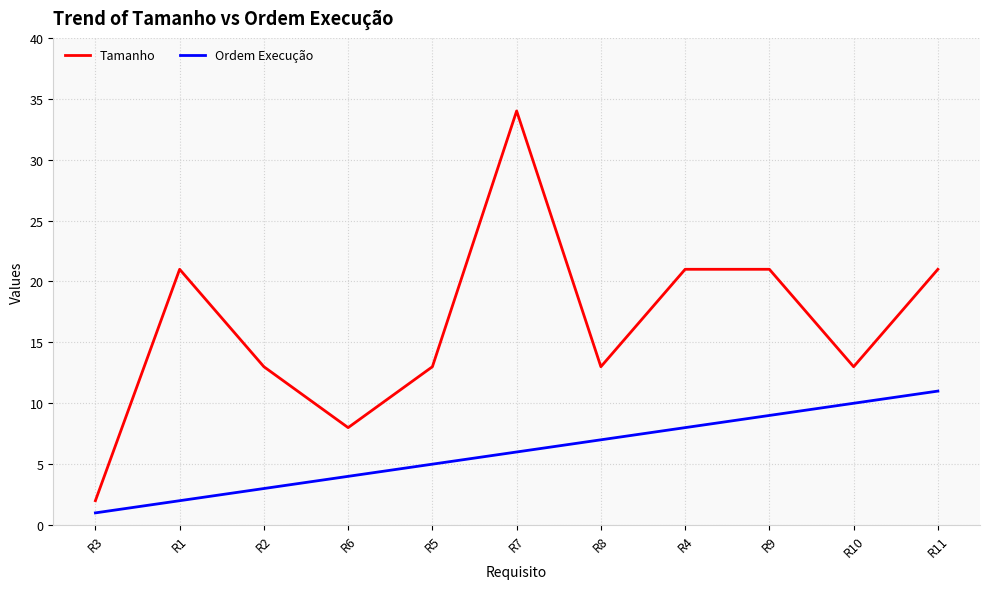

True or false: Tamanho and Ordem Execução cross at least once.

False